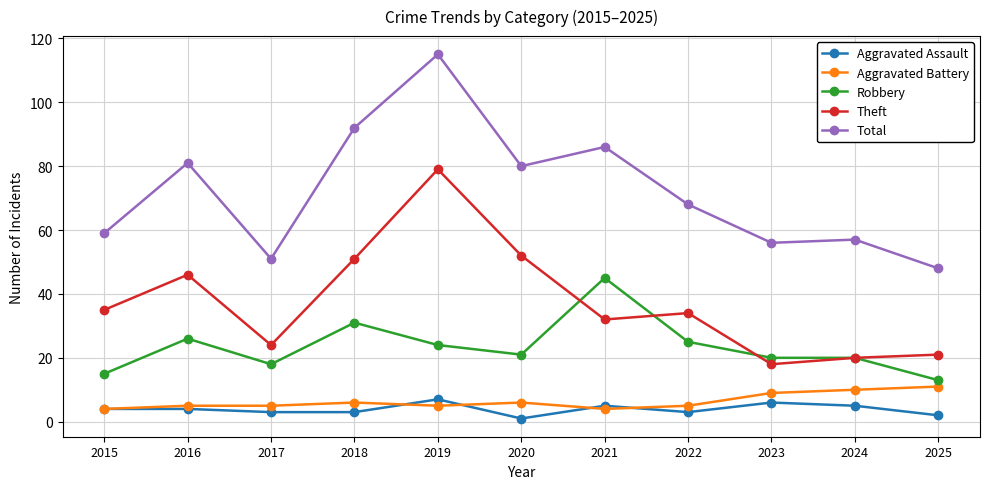

Reading left to right, list all the values displayed in this chart.

Aggravated Assault: 2015=4	2016=4	2017=3	2018=3	2019=7	2020=1	2021=5	2022=3	2023=6	2024=5	2025=2
Aggravated Battery: 2015=4	2016=5	2017=5	2018=6	2019=5	2020=6	2021=4	2022=5	2023=9	2024=10	2025=11
Robbery: 2015=15	2016=26	2017=18	2018=31	2019=24	2020=21	2021=45	2022=25	2023=20	2024=20	2025=13
Theft: 2015=35	2016=46	2017=24	2018=51	2019=79	2020=52	2021=32	2022=34	2023=18	2024=20	2025=21
Total: 2015=59	2016=81	2017=51	2018=92	2019=115	2020=80	2021=86	2022=68	2023=56	2024=57	2025=48